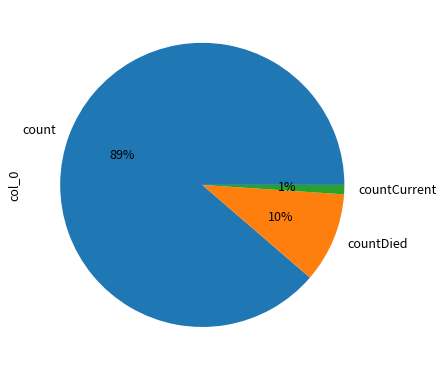

Is it true that countCurrent is 1% of the pie?

True